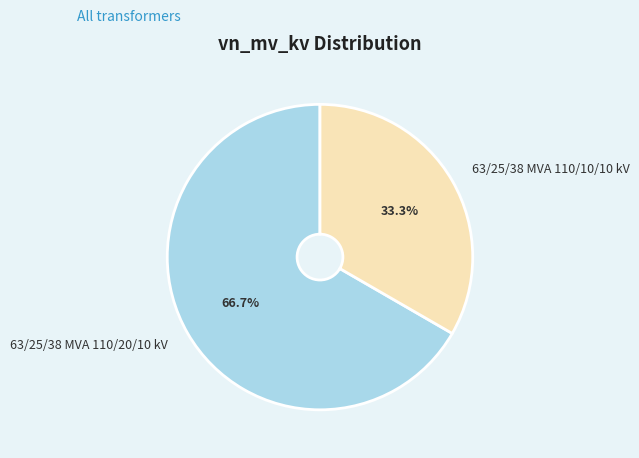

Approximately how many times larger is the value at 63/25/38 MVA 110/10/10 kV compared to 63/25/38 MVA 110/20/10 kV?

0.5